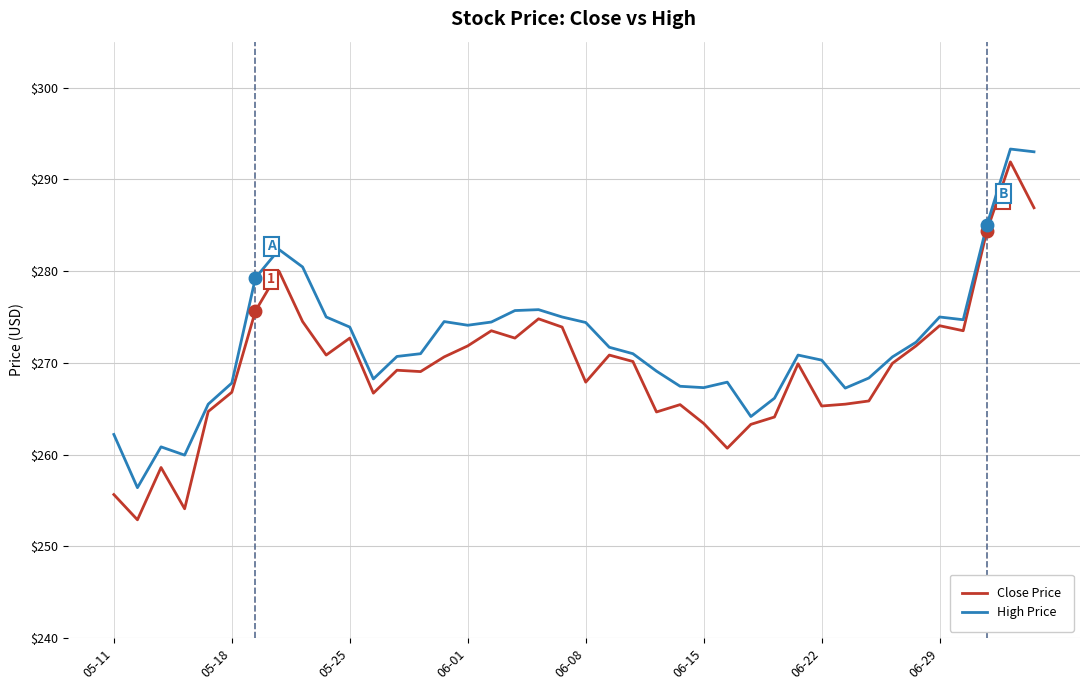

Which series has the largest range (max minus min)?

Close Price